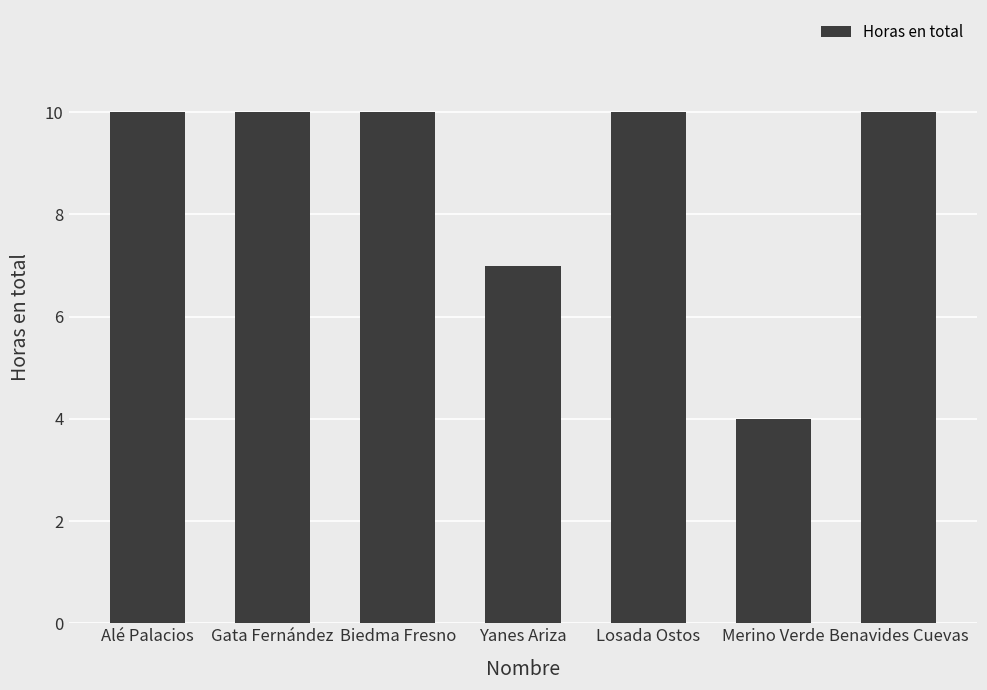

What is the label of the 6th bar from the left?

Merino Verde